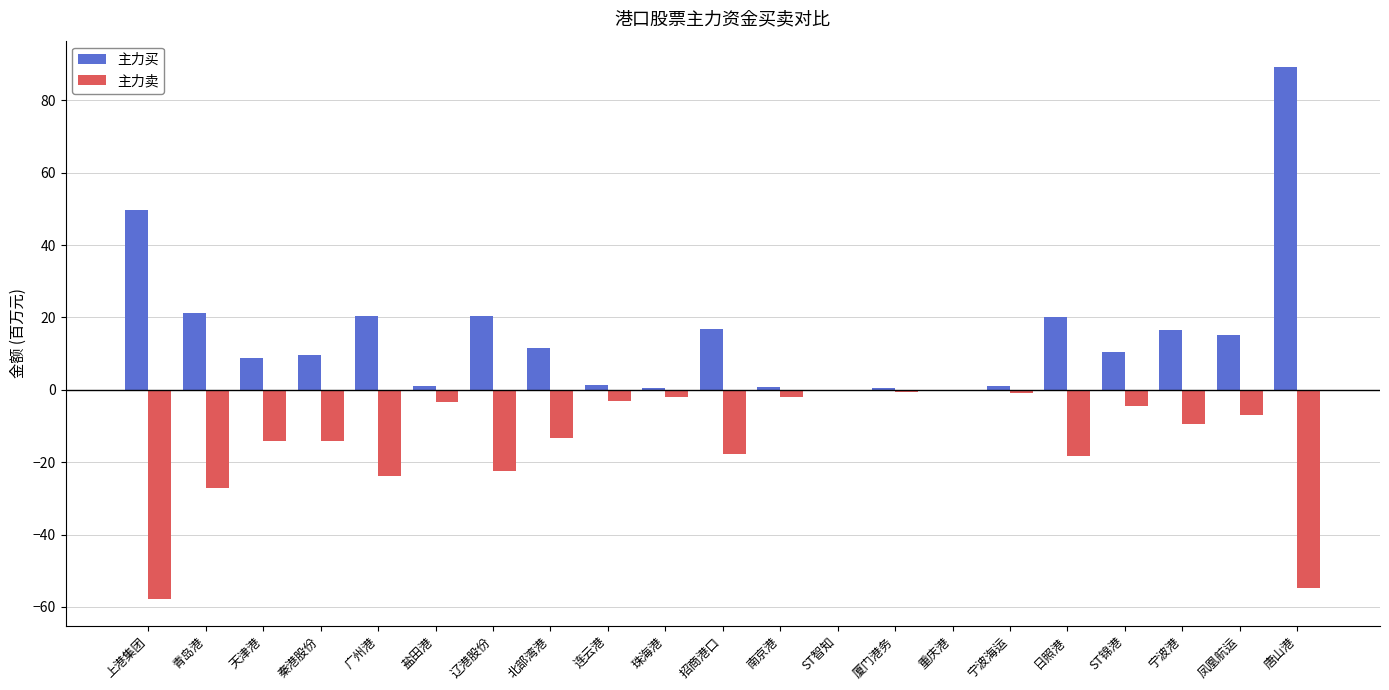

What value does the 主力买 series have at 青岛港?

21.2